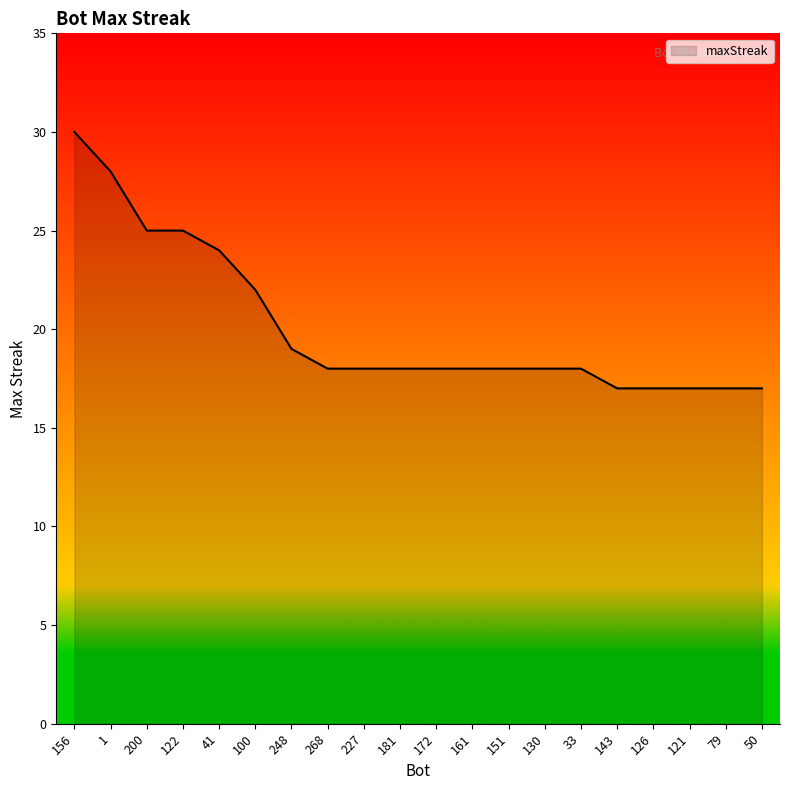

What is the sum of all values?

402